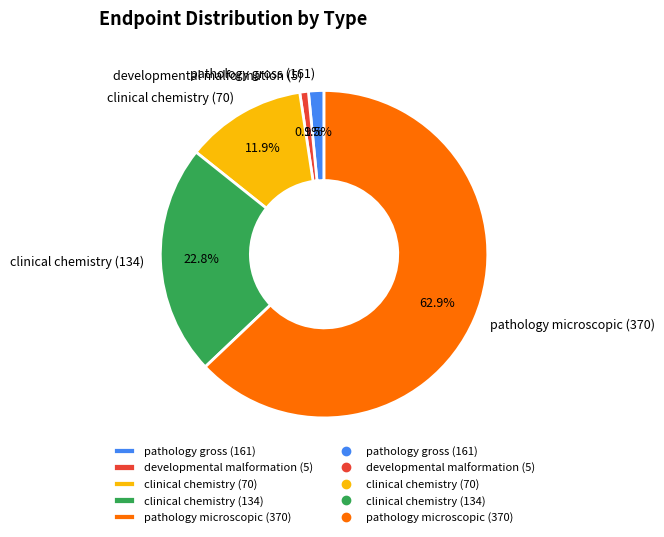

Which category has the smallest portion of the pie?

developmental malformation (5)